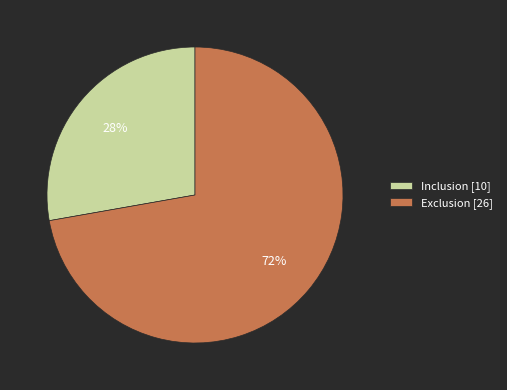

To the nearest percent, what percentage of the pie is Inclusion?

28%